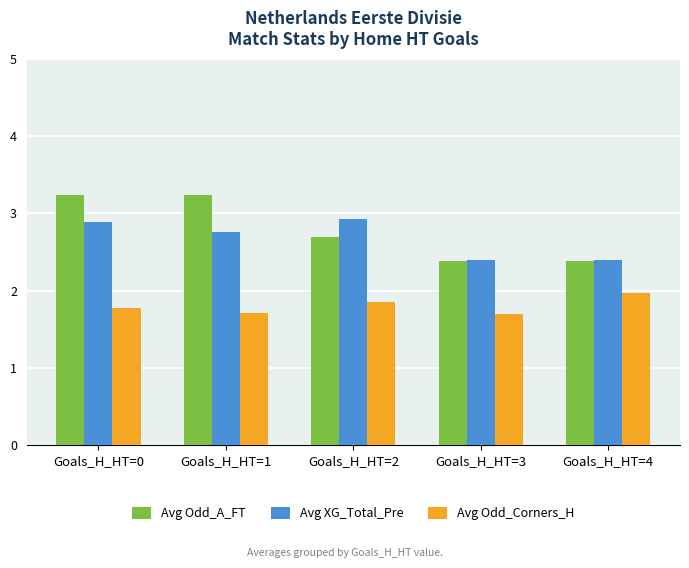

How many bars are there in total?

15